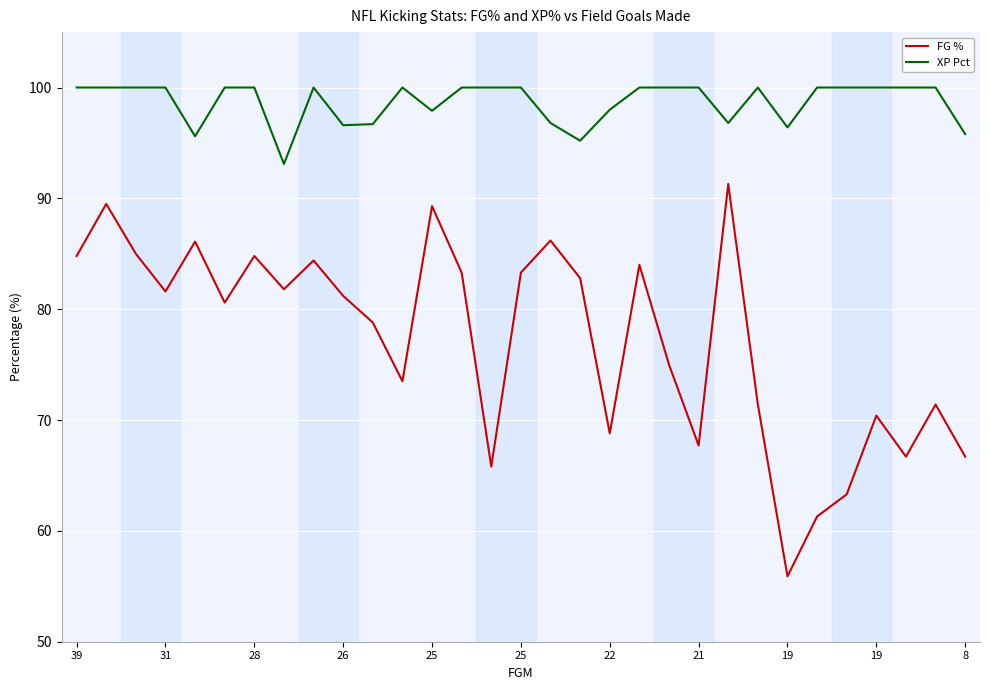

What is the minimum value for XP Pct?

93.1